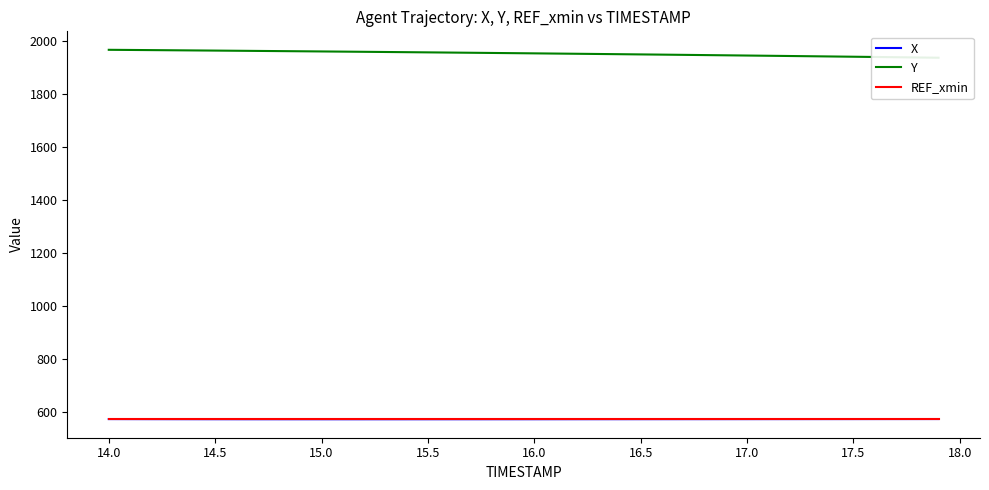

Count the number of categories in the chart.

40